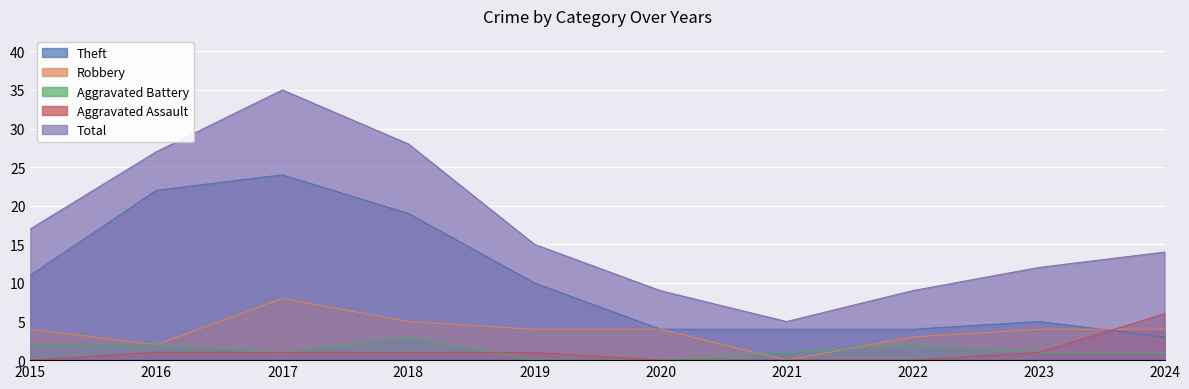

Count the Aggravated Assault values in the range 0 to 1.

9